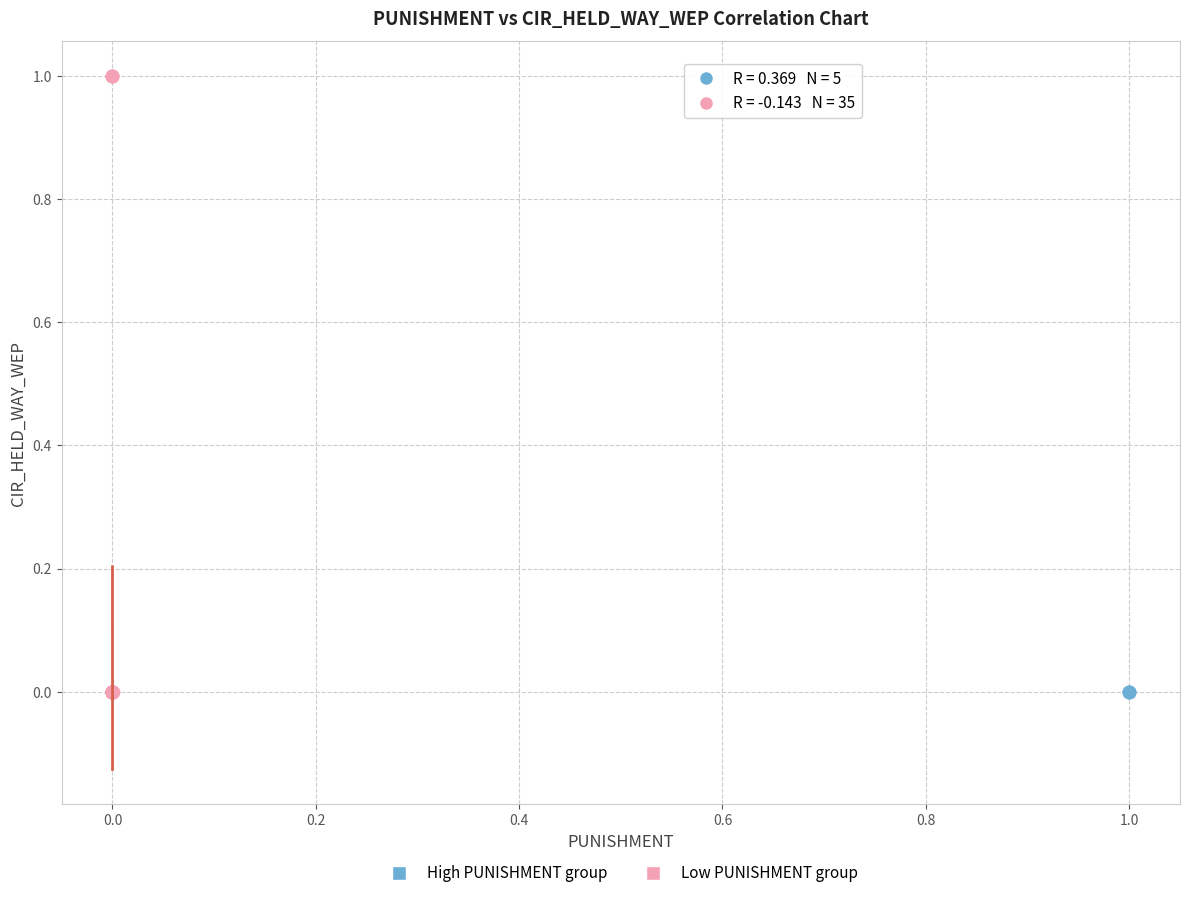

Which series has the largest Y range (max minus min)?

Low PUNISHMENT group